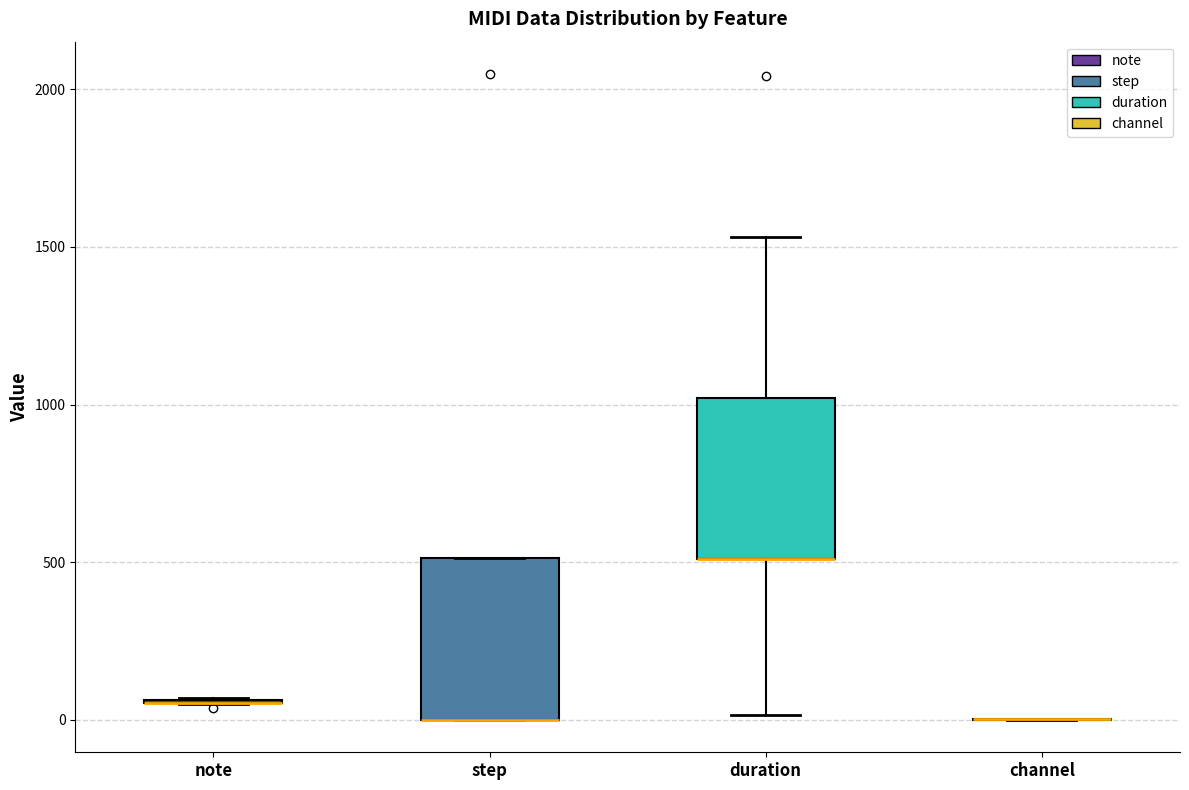

Reading left to right, read every box against the y-axis: the position of its median line, the range the box covers, and the ends of its whiskers. The values are not printed on the chart, so give them approximately, as read against the axis.

note: box collapsed to a line at 50, whiskers 50 to 50
step: median 0 (drawn on the box's lower edge), box 0 to 500, whiskers 0 to 500
duration: median 500 (drawn on the box's lower edge), box 500 to 1000, whiskers 0 to 1550
channel: box collapsed to a line at 0, whiskers 0 to 0